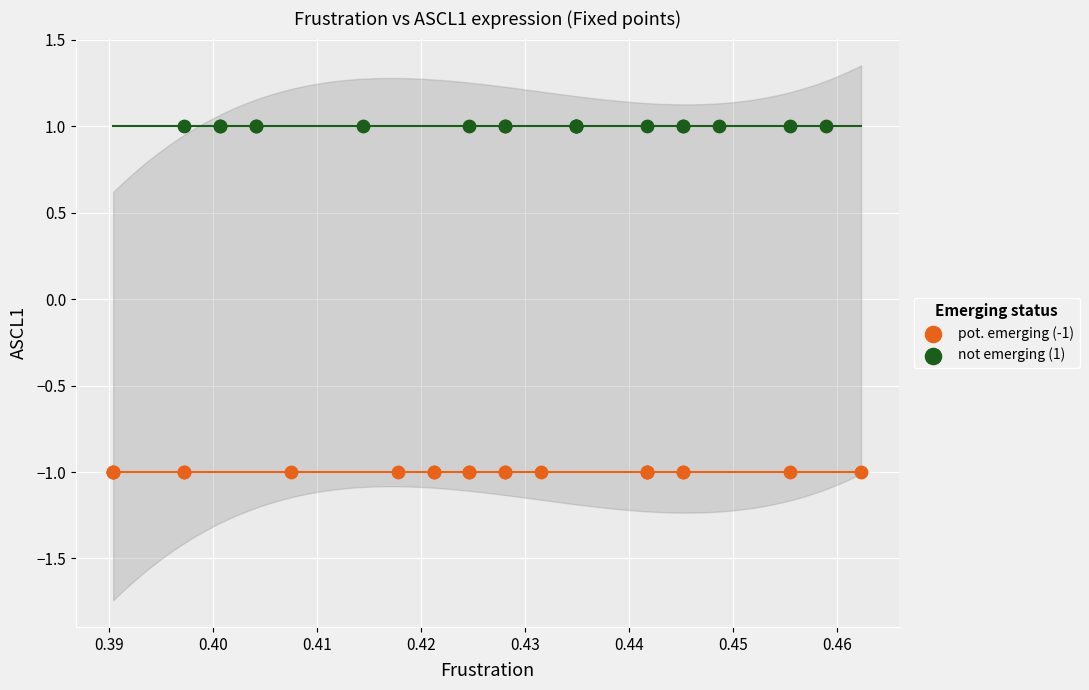

Which series reaches the minimum Y coordinate?

pot. emerging (-1)